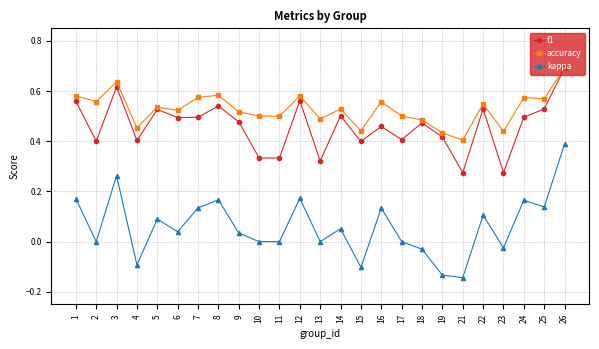

At which category does f1 reach its first local valley?

2